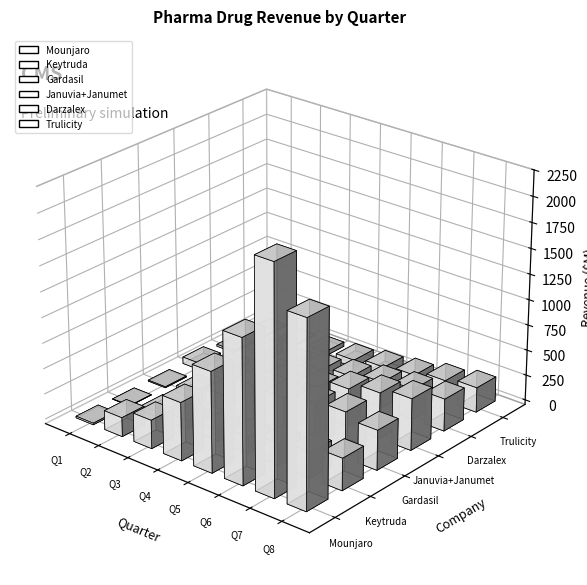

The value of Darzalex at Q5 is 200.0. True or false?

True